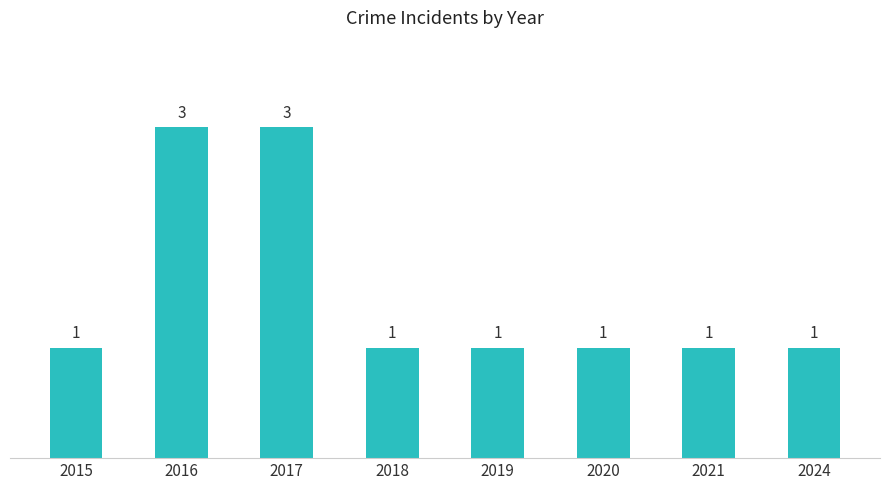

The value at 2020 is 1. True or false?

True